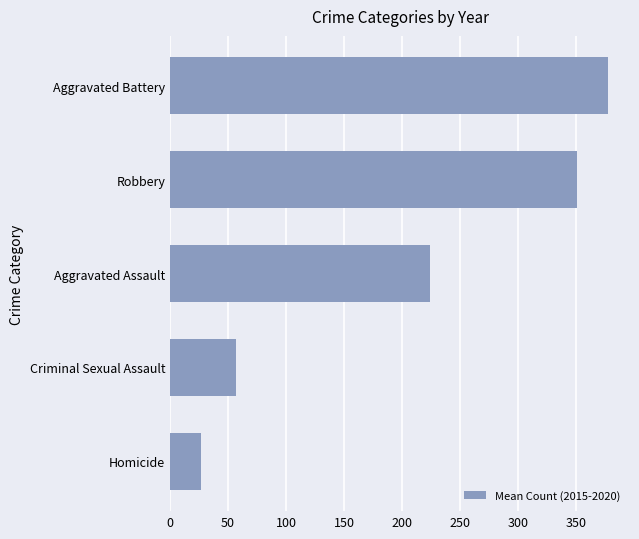

What is the difference between the maximum and minimum values?

350.3